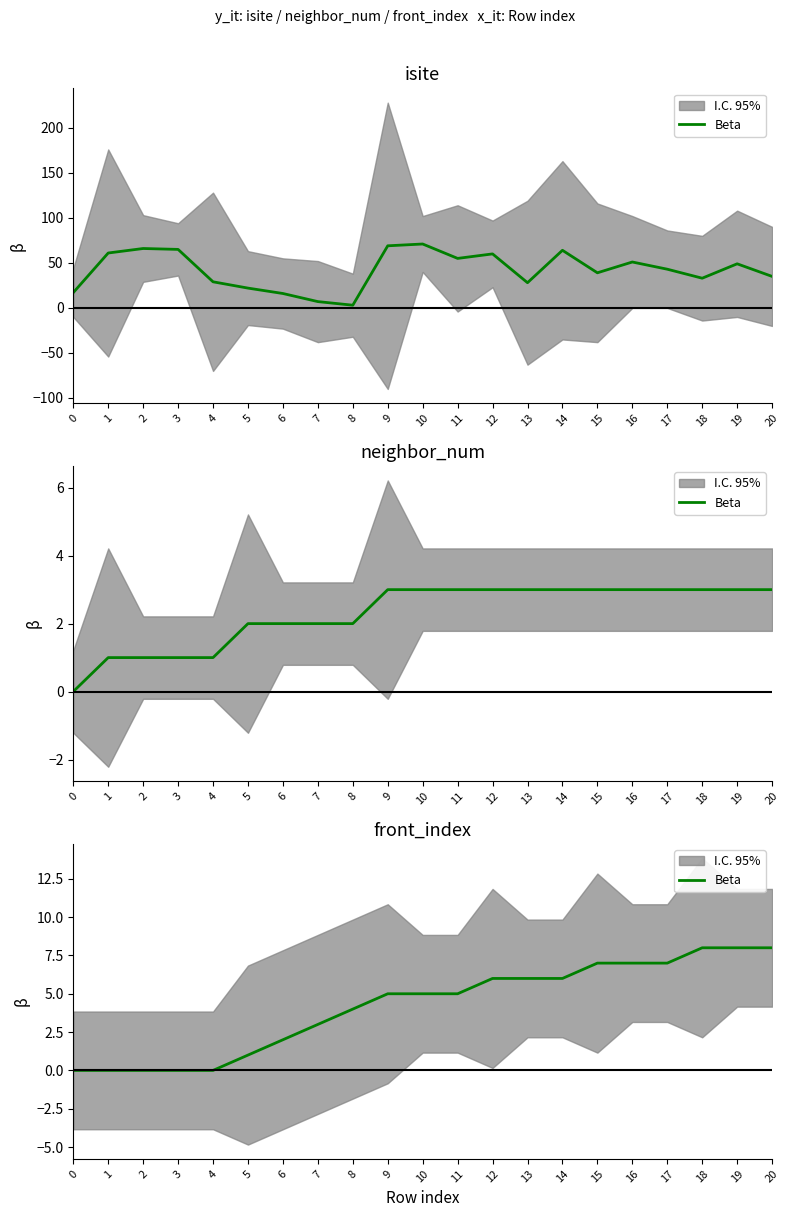

Reading right to left, list all the values displayed in this chart.

8	8	8	7	7	7	6	6	6	5	5	5	4	3	2	1	0	0	0	0	0